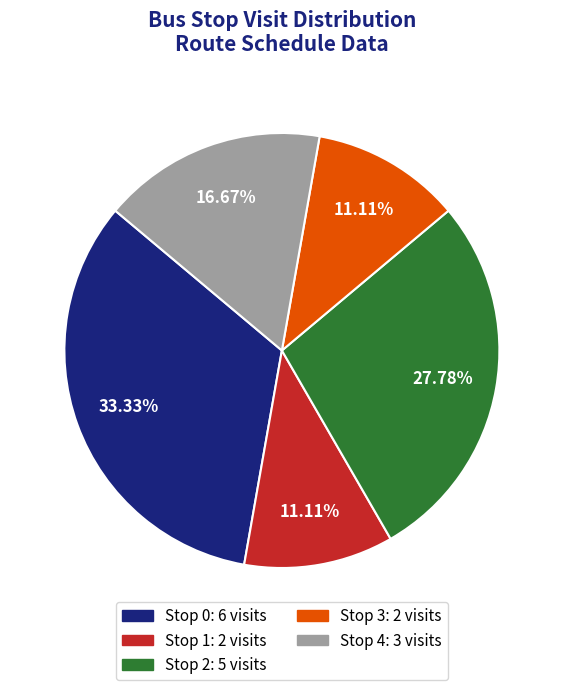

To the nearest percent, what percentage of the pie is Stop 3?

11%